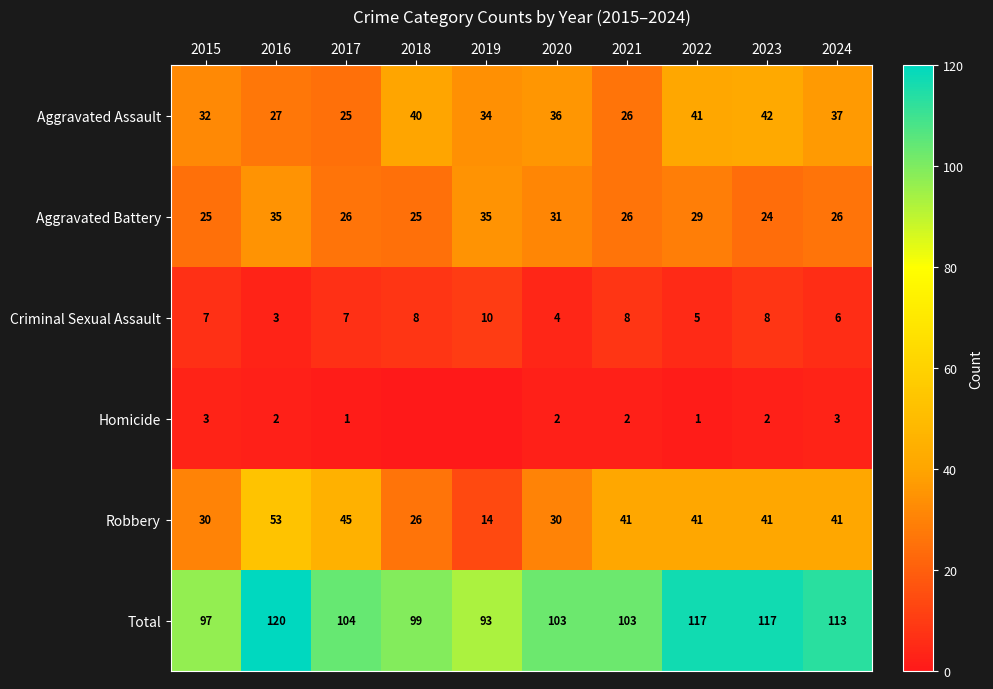

What is the approximate value of Aggravated Assault at 2024, to the nearest 10?

40